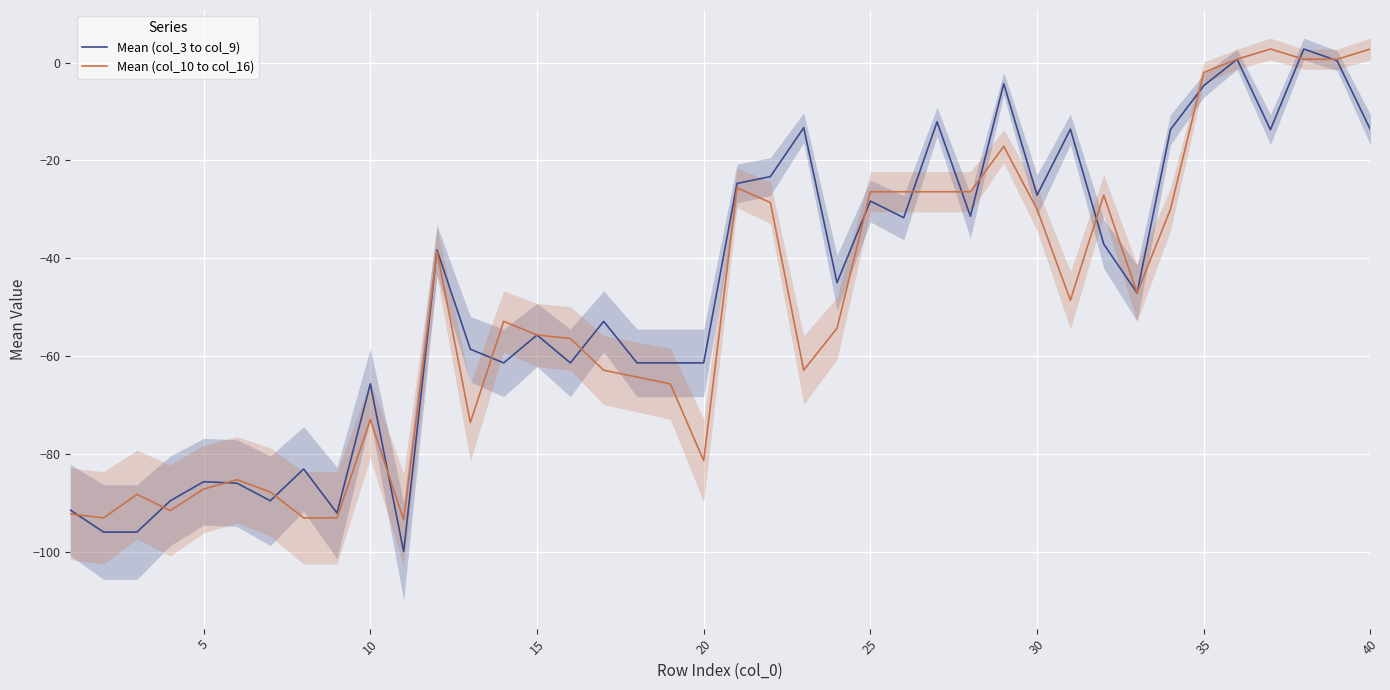

Is it true that Mean (col_10 to col_16) equals -55.7 at 15?

True